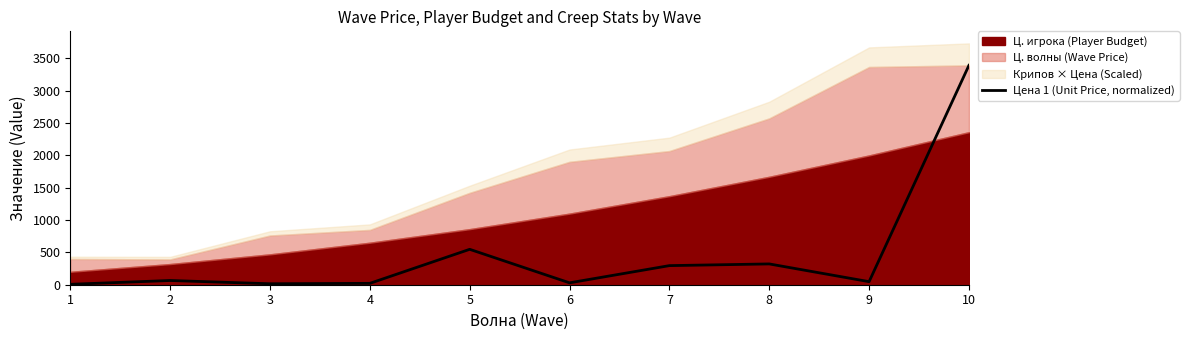

The chart shows a value of 3393.8 at 10. True or false?

True